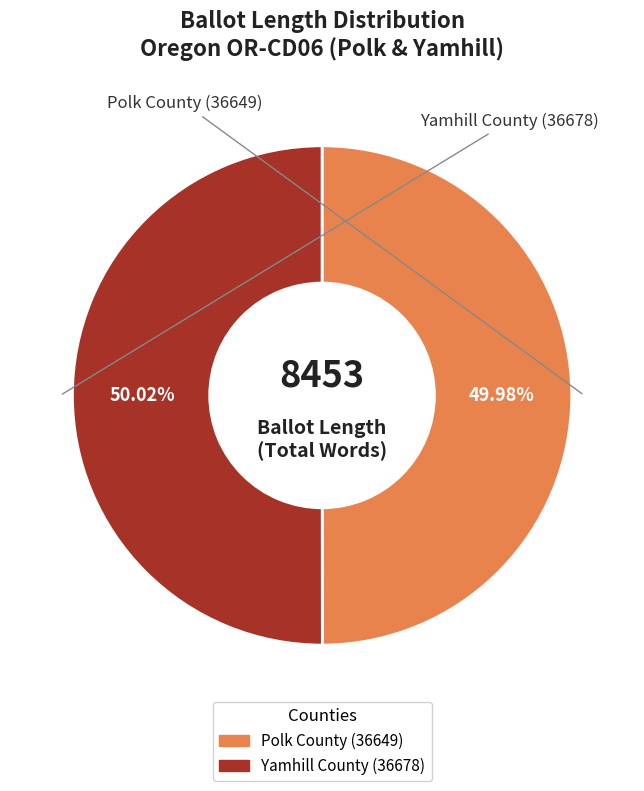

Is there any slice that represents more than half of the pie?

Yes